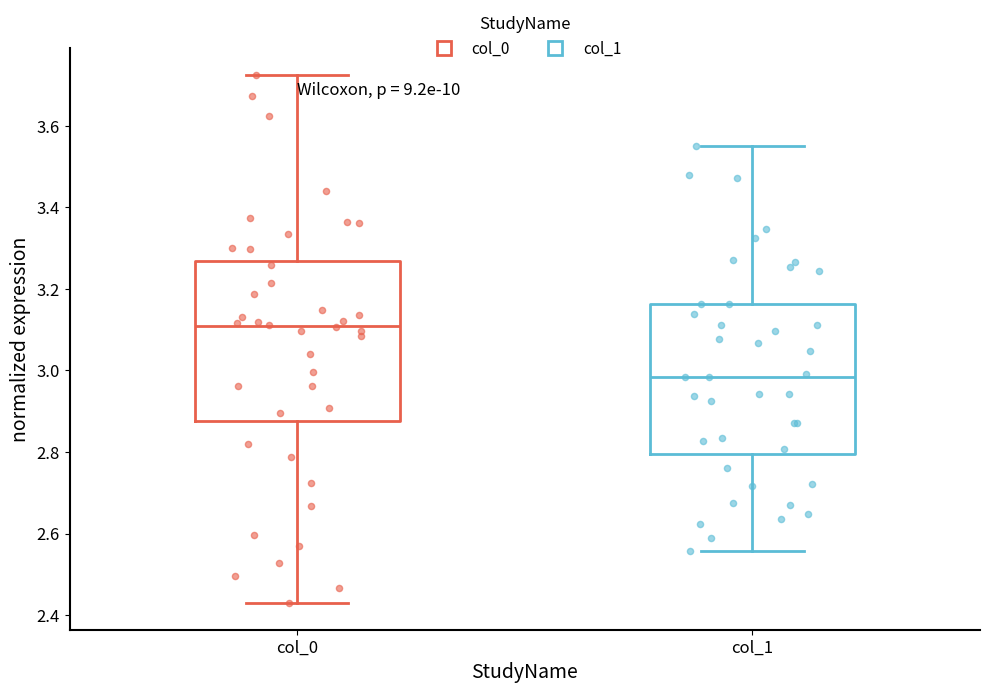

Which box is the tallest, from its lower edge to its upper edge?

col_0